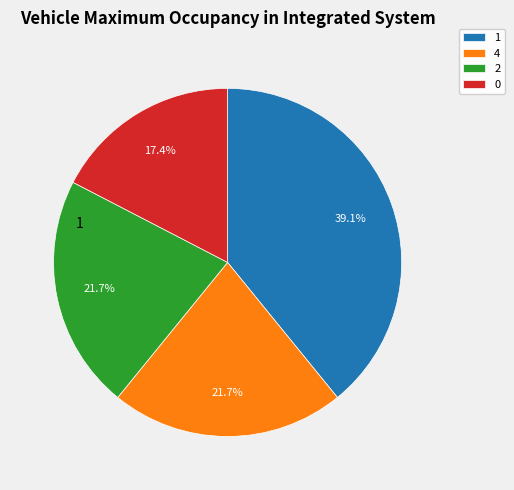

Is it true that 0 is 17% of the pie?

True